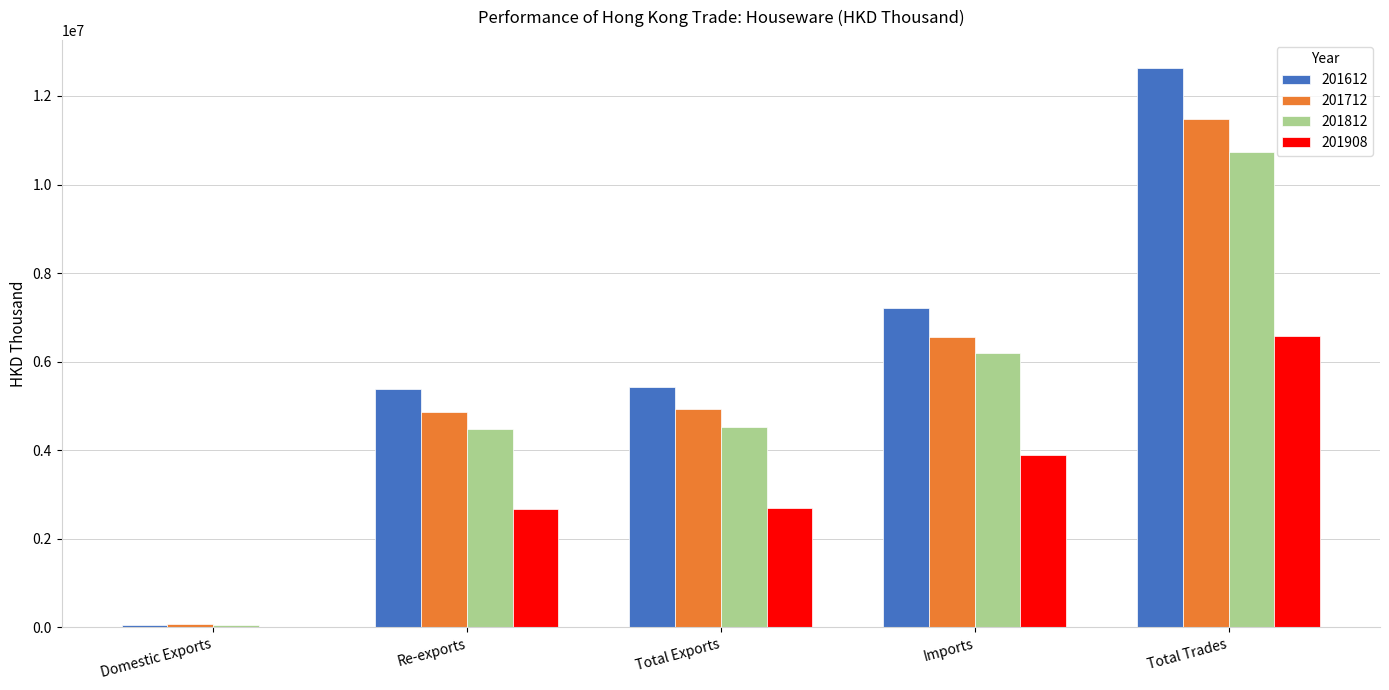

Read the 201812 value at Domestic Exports.

59843.6